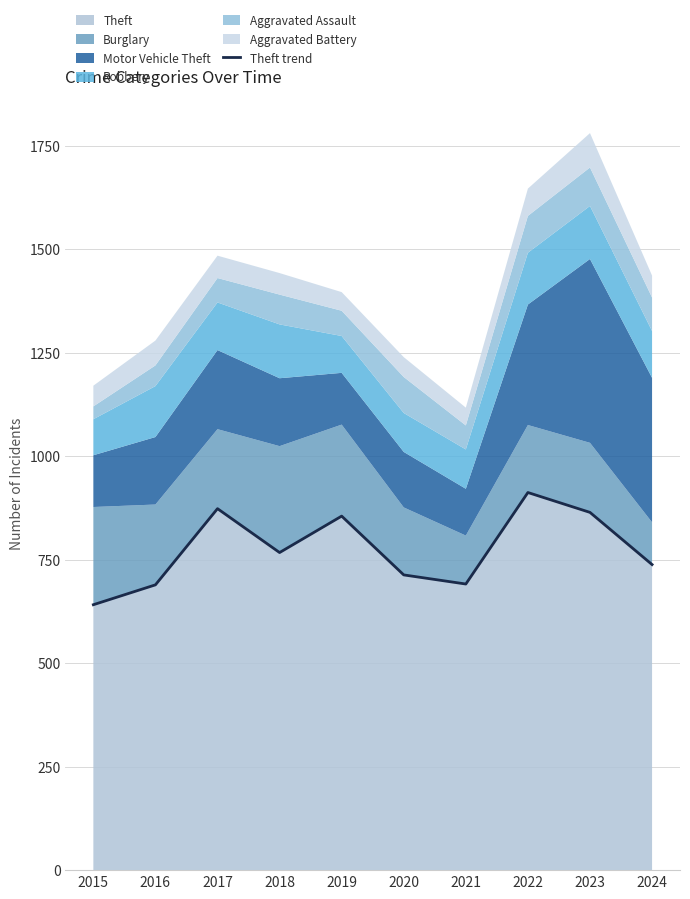

How many points are higher than both their immediate neighbors (excluding endpoints)?

3